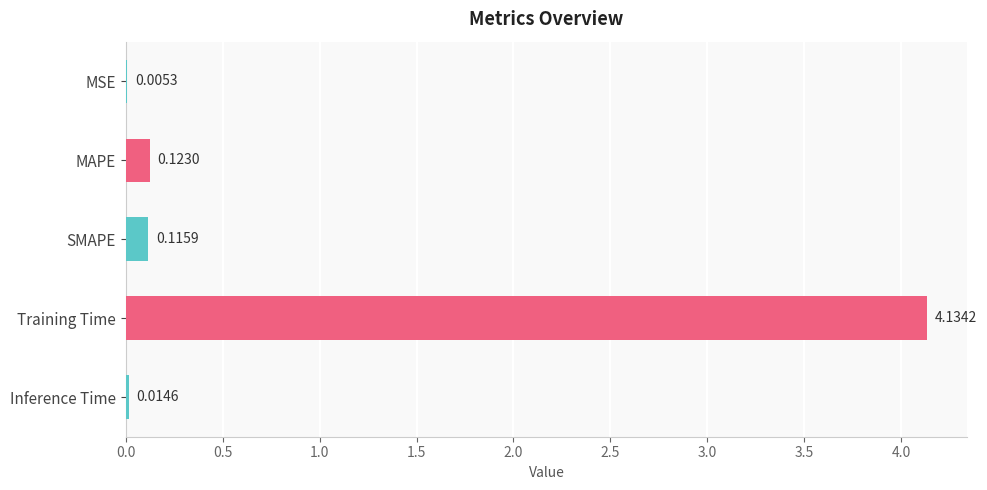

Which label corresponds to the largest value in the chart?

Training Time